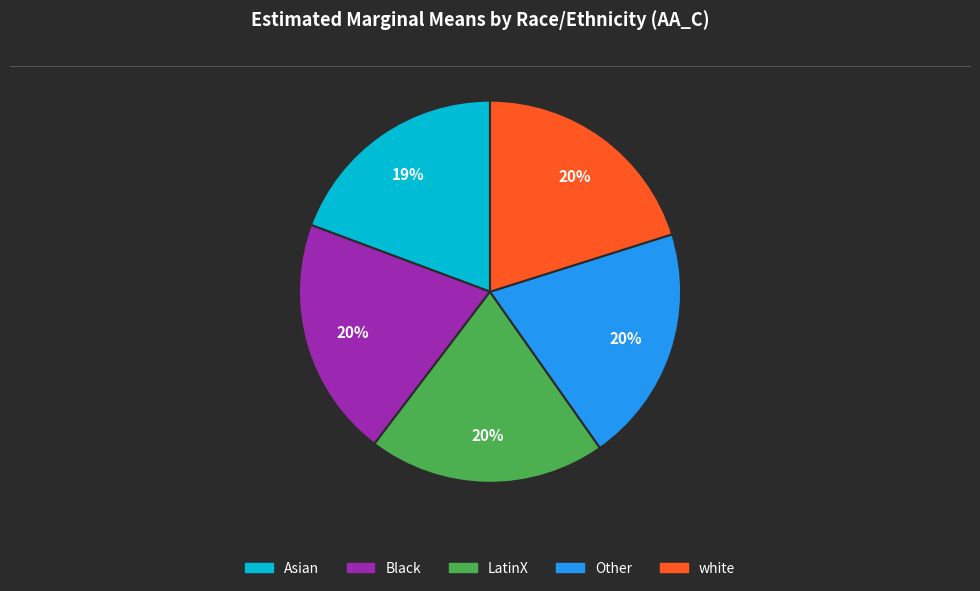

Combined, do LatinX and Other account for over 50%?

No